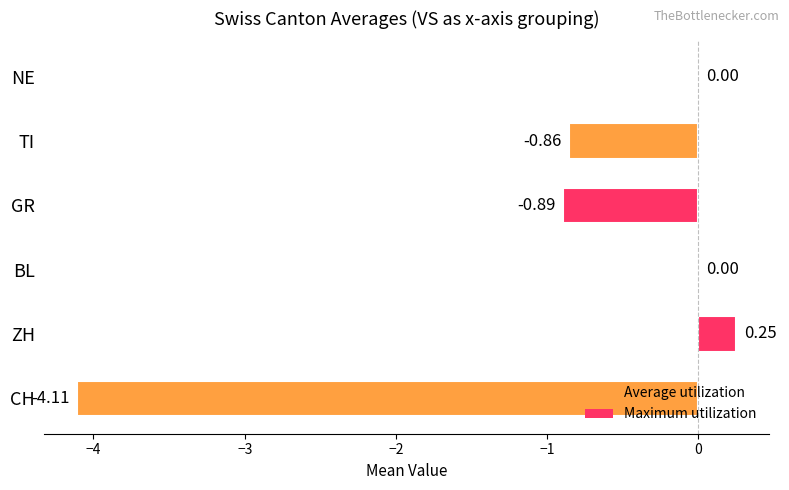

Which category has the highest value across all series?

ZH